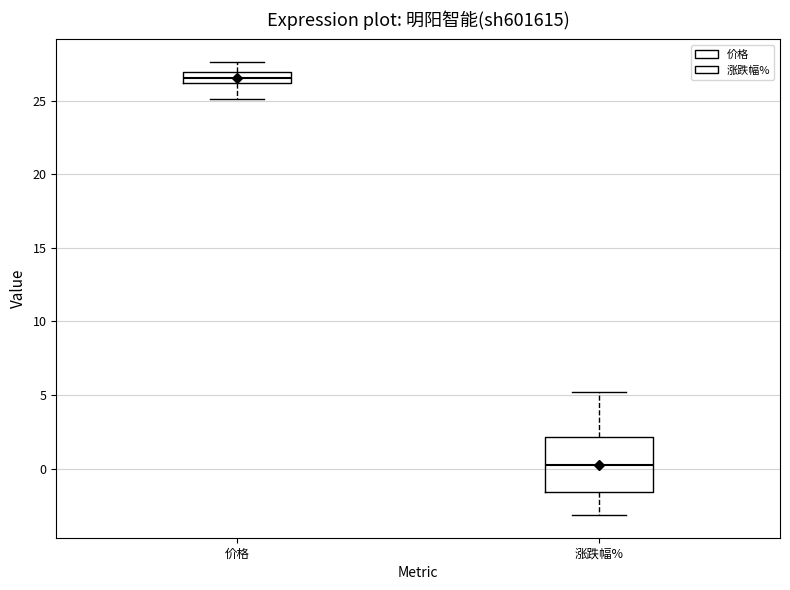

Reading left to right, read every box against the y-axis: the position of its median line, the range the box covers, and the ends of its whiskers. The values are not printed on the chart, so give them approximately, as read against the axis.

价格: median 26.5, box 26.0 to 27.0, whiskers 25.0 to 27.5
涨跌幅%: median 0.5, box -1.5 to 2.0, whiskers -3.0 to 5.0